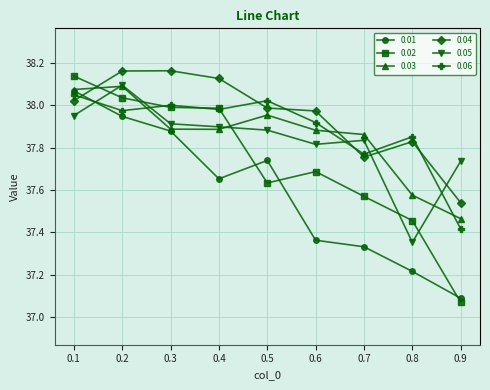

At 0.9, list the series in order from largest to smallest.

0.05, 0.04, 0.03, 0.06, 0.01, 0.02